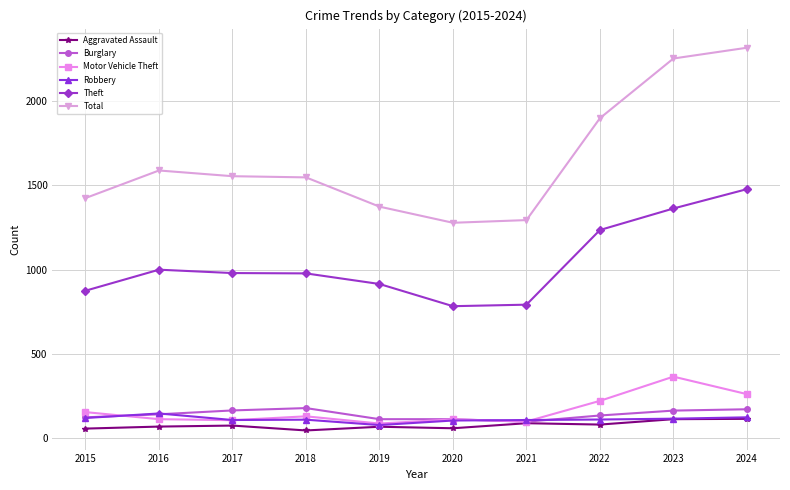

Which series has the largest total across all categories?

Total